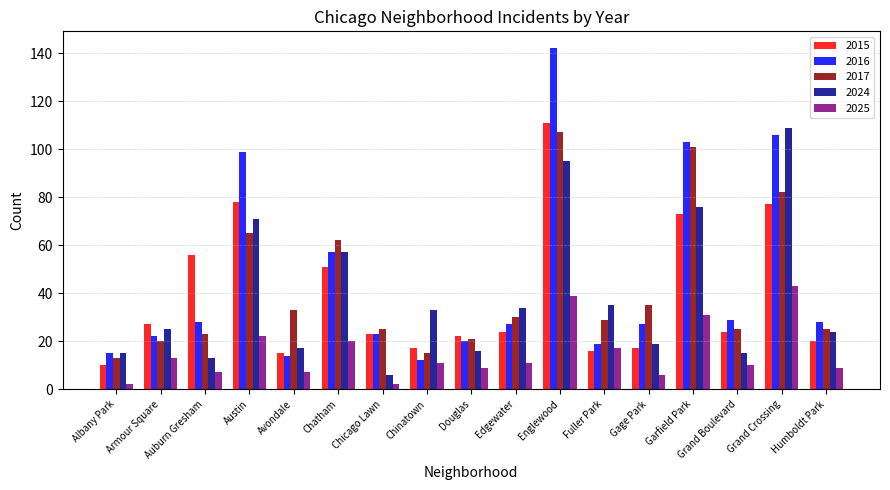

How many series are shown in this chart?

5